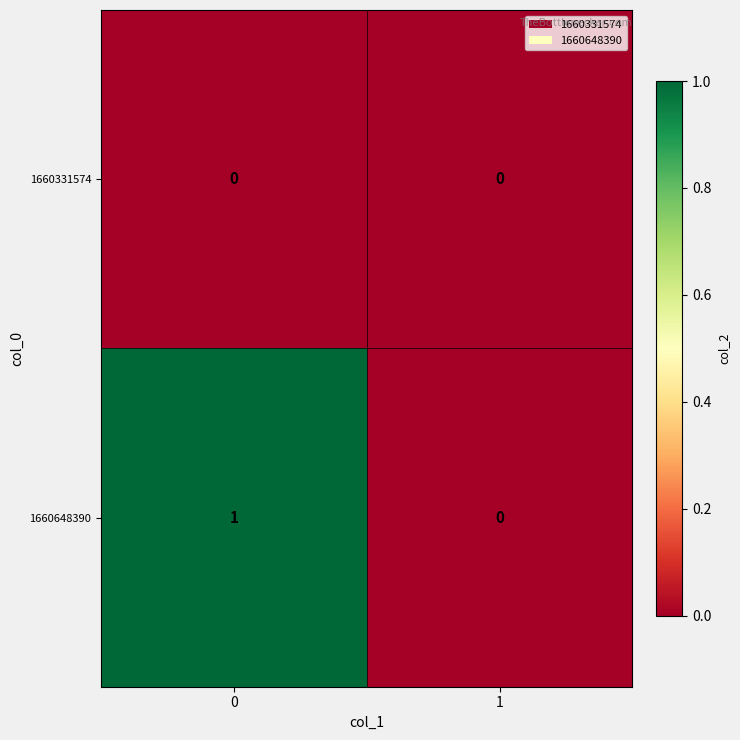

The value of 1660331574 at 0 is 0. True or false?

True